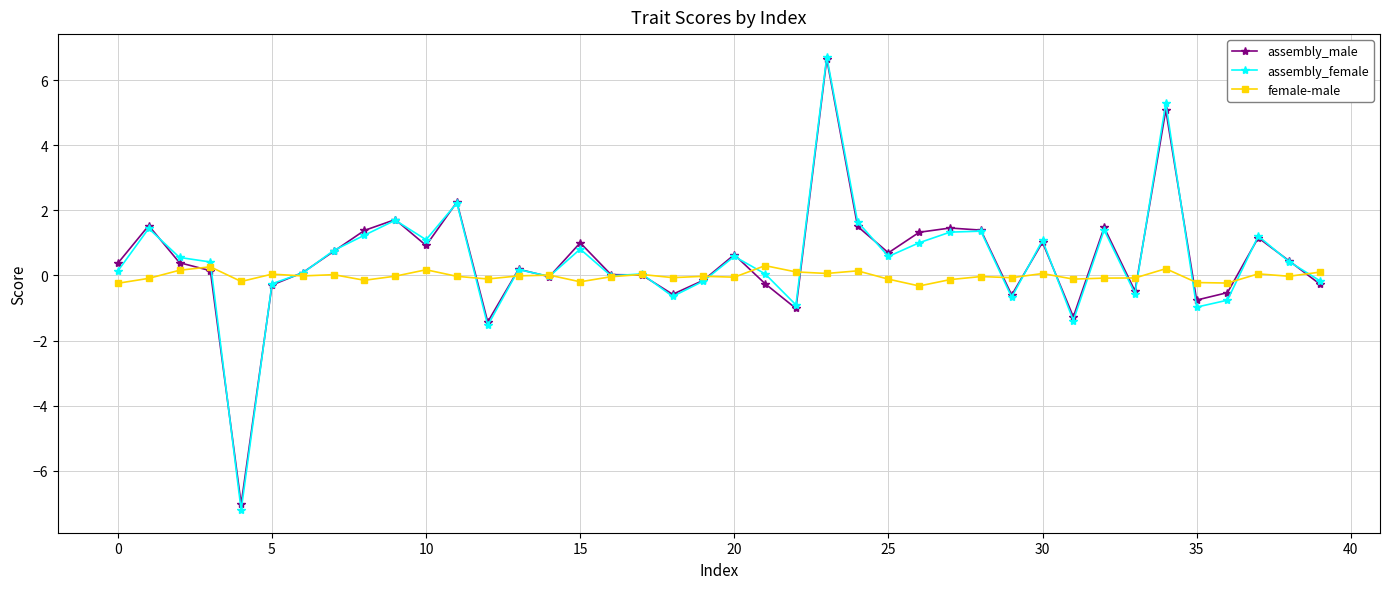

True or false: assembly_male and female-male intersect in this chart.

True